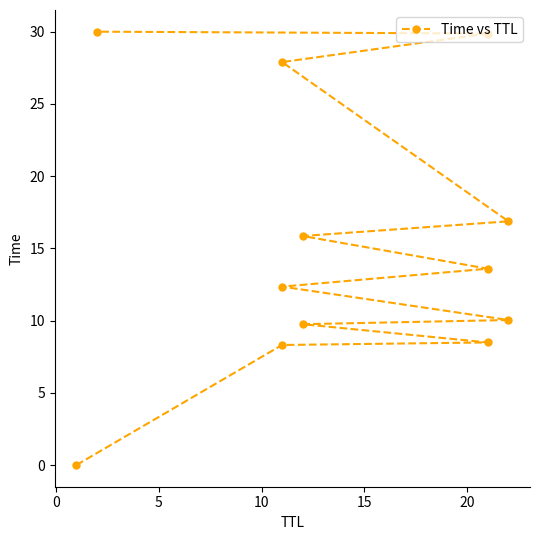

Reading right to left, extract all data points from this chart.

30.0	29.9	27.9	16.9	15.9	13.6	12.4	10.0	9.8	8.5	8.3	0.0